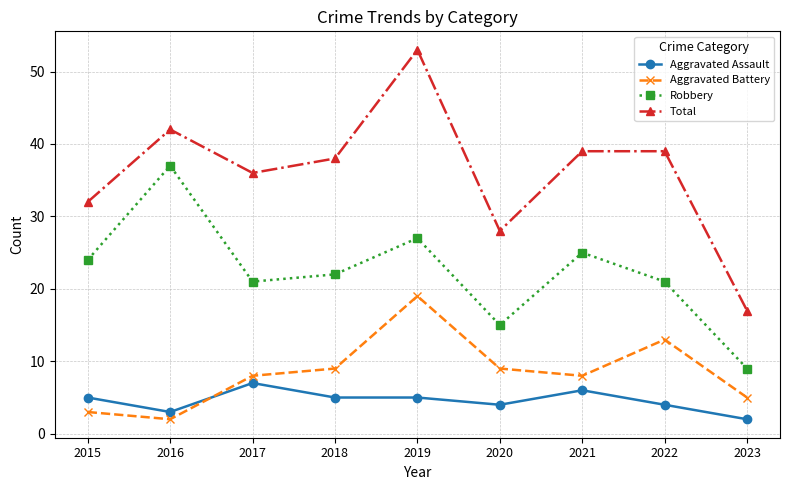

What is the difference between the highest and lowest values at 2019?

48